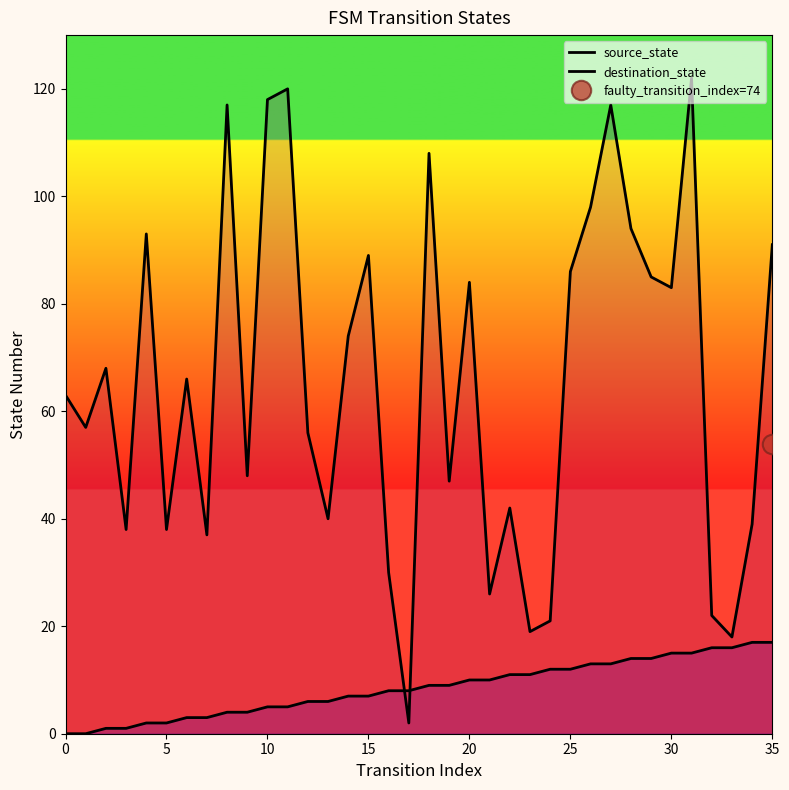

What is the value of the source_state point at the 35th from the left?

17